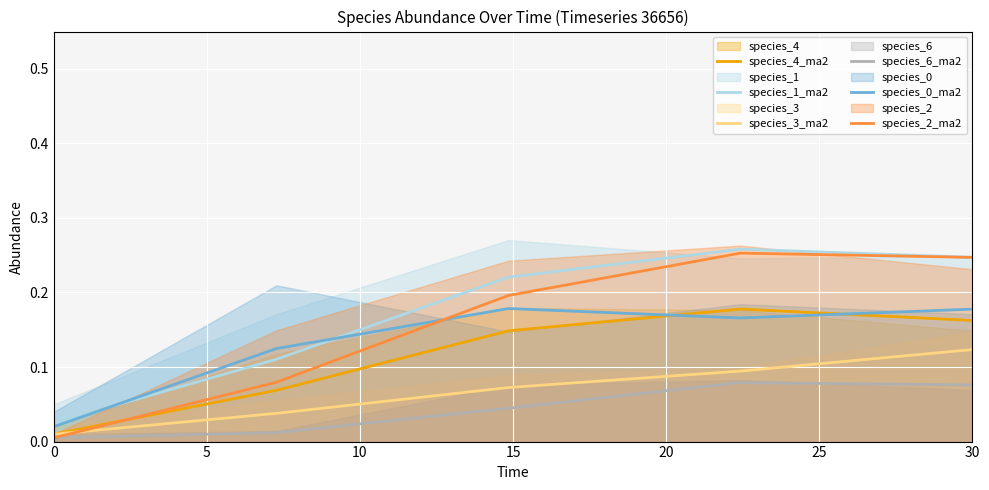

Reading right to left, extract all data points from this chart.

species_4_ma2: 0.2	0.2	0.1	0.1	0.0
species_1_ma2: 0.2	0.3	0.2	0.1	0.0
species_3_ma2: 0.1	0.1	0.1	0.0	0.0
species_6_ma2: 0.1	0.1	0.0	0.0	0.0
species_0_ma2: 0.2	0.2	0.2	0.1	0.0
species_2_ma2: 0.2	0.3	0.2	0.1	0.0